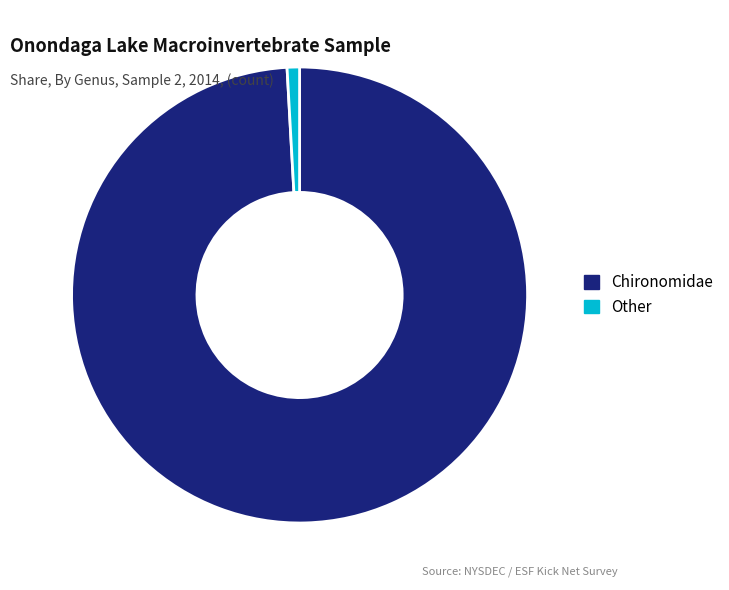

Rank the categories by value from lowest to highest.

Other, Chironomidae